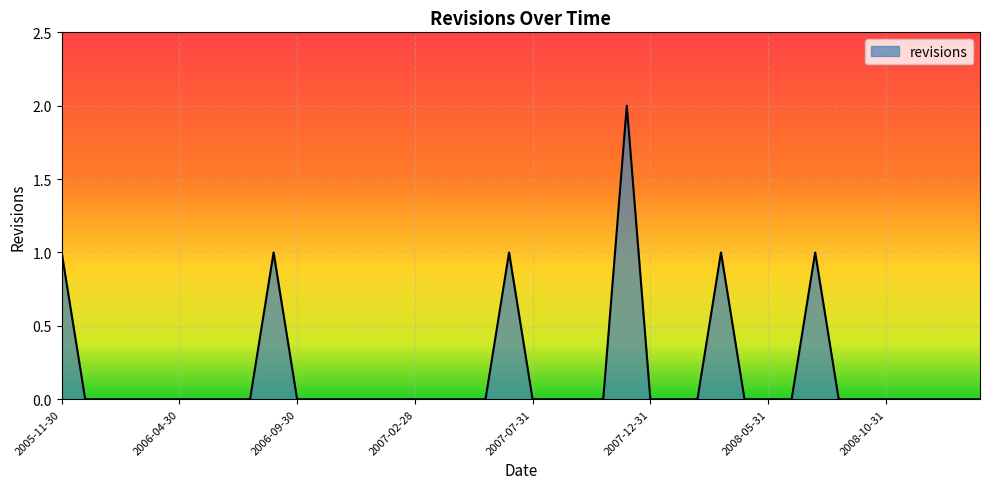

Does the chart have visible grid lines?

Yes